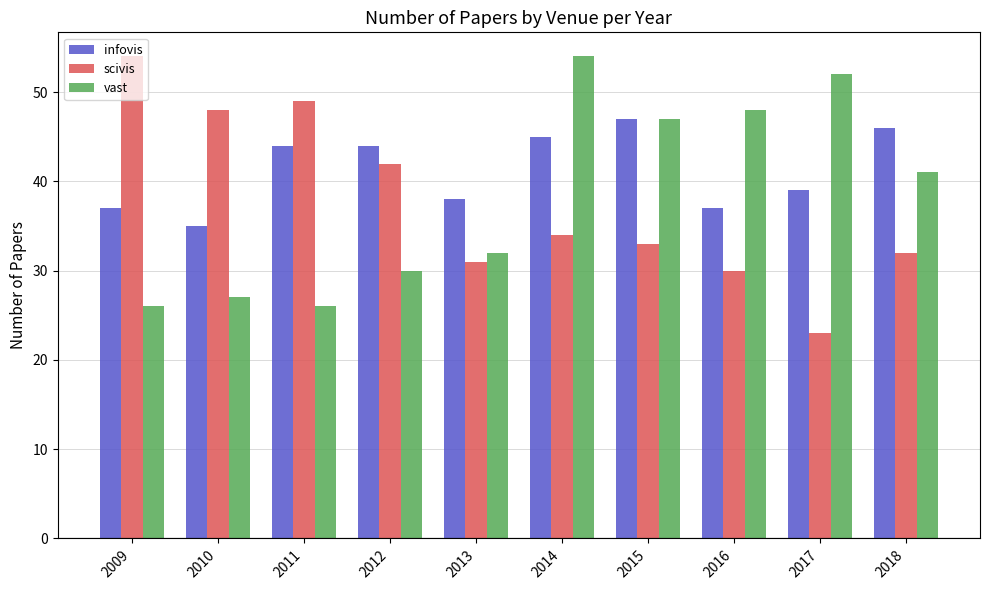

How many data points in vast are less than 41?

5